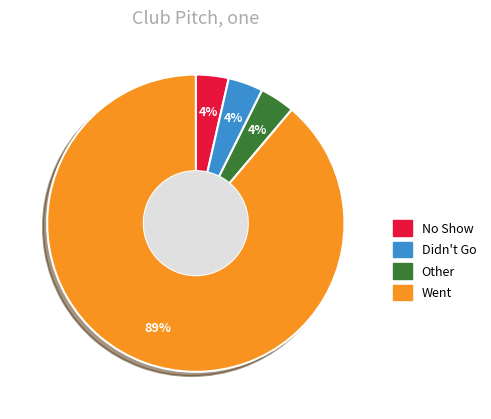

To the nearest percent, what is the average slice percentage?

25%